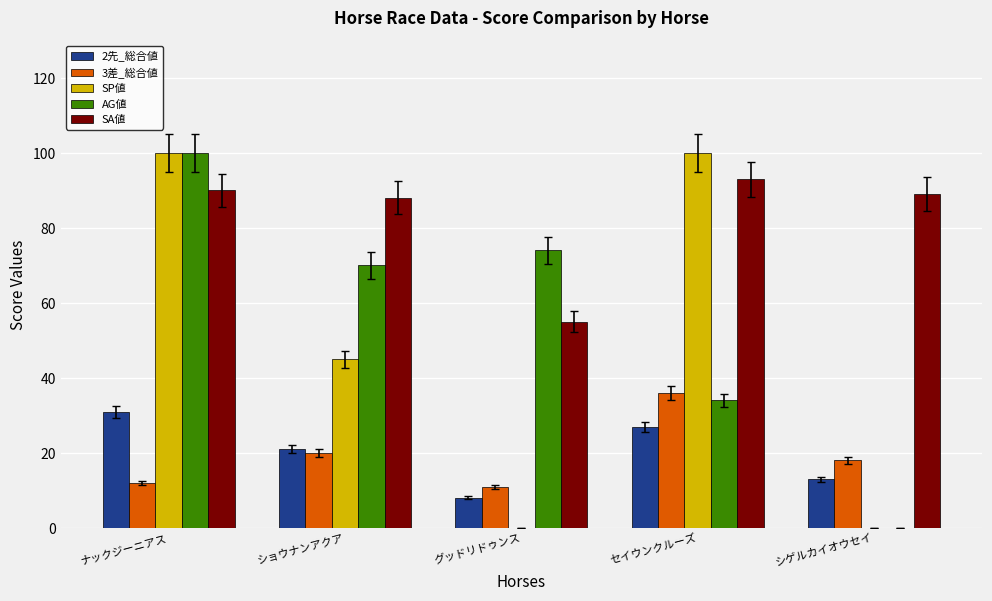

Count the number of categories in the chart.

5